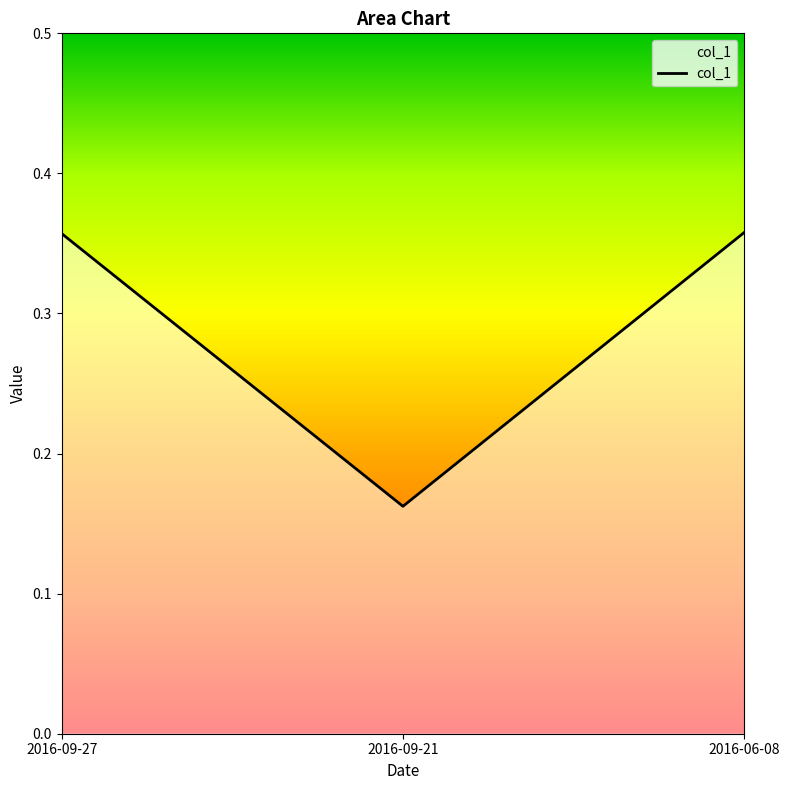

At which category does the chart reach its minimum across all series?

2016-09-21